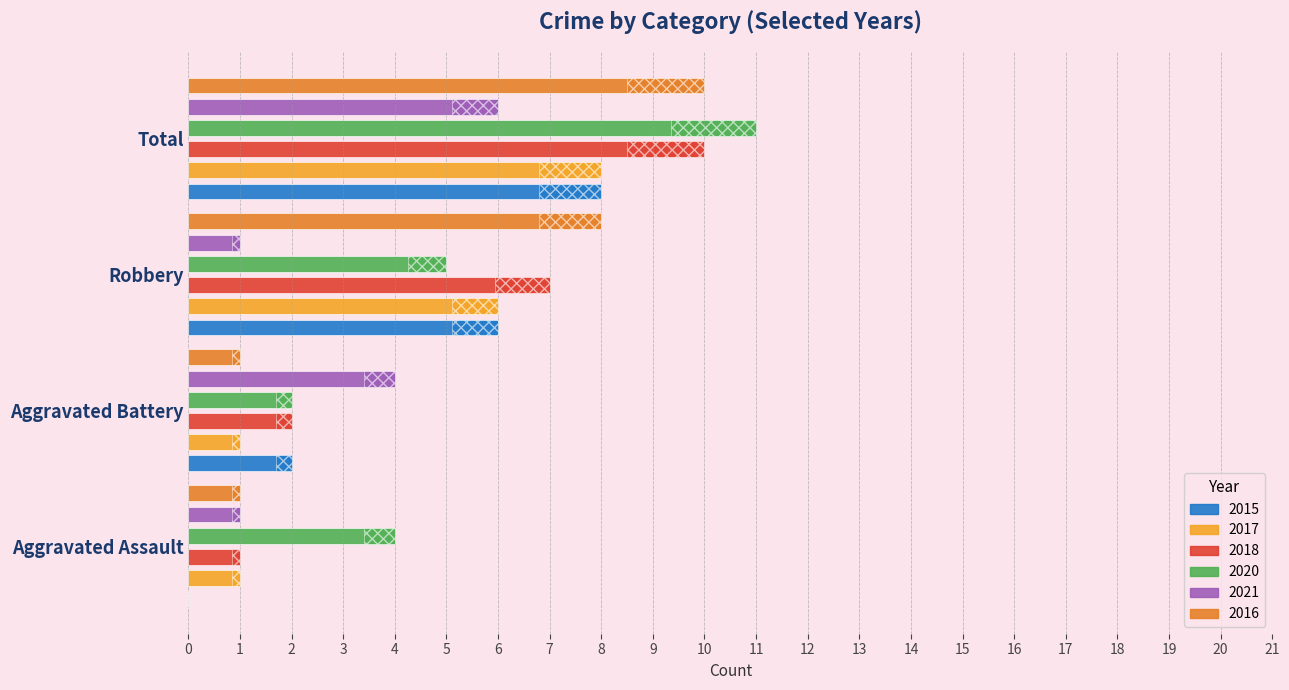

What is the minimum value for 2017?

1.0